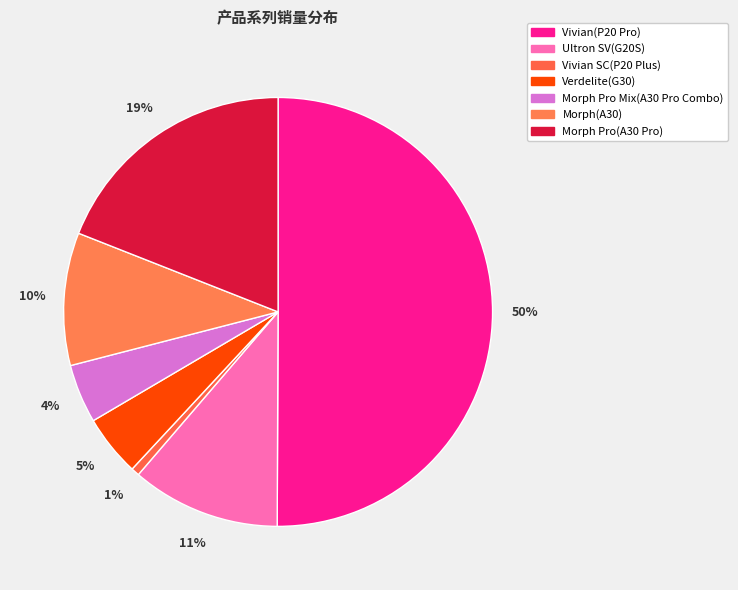

Is it true that Morph Pro(A30 Pro) is 19% of the pie?

True